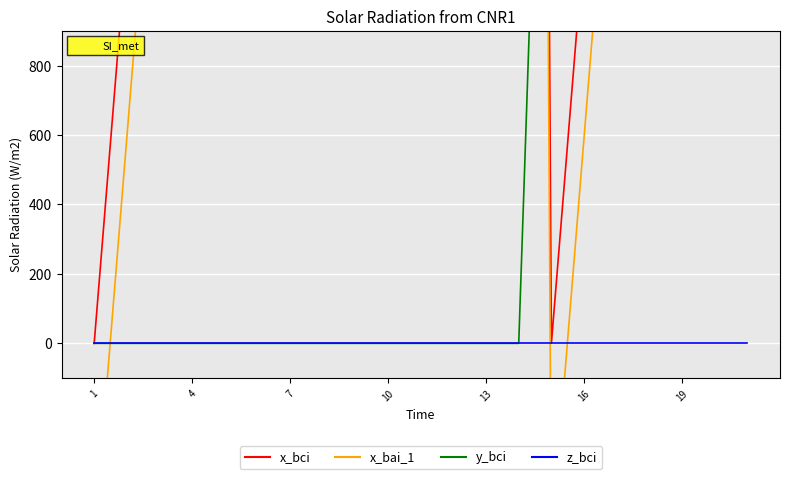

How many values in x_bai_1 are below zero?

2